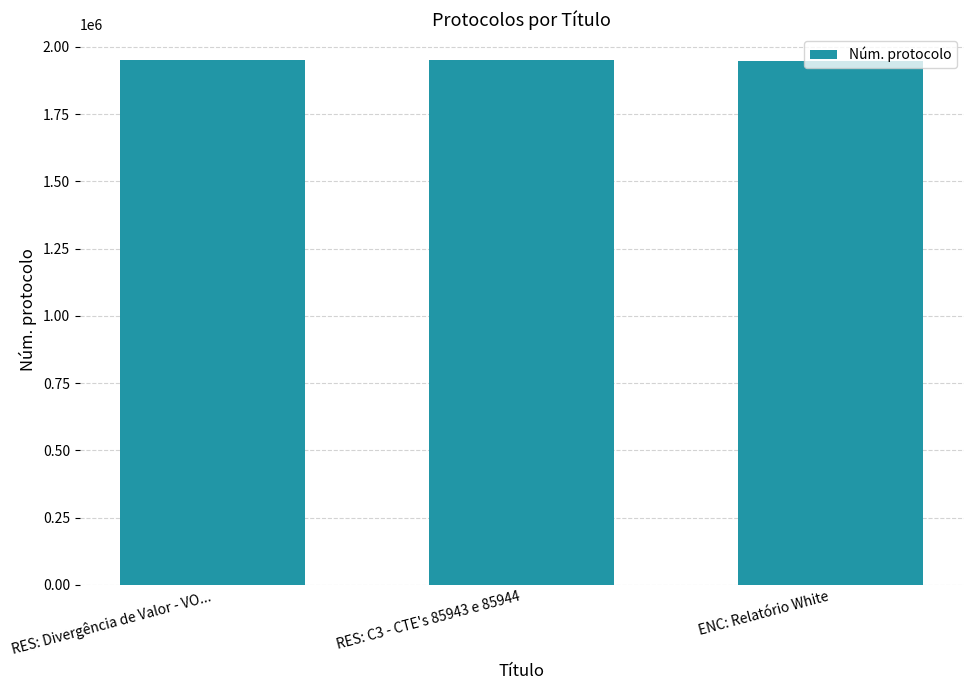

Is it true that the value at RES: C3 - CTE's 85943 e 85944 is 3122058?

False